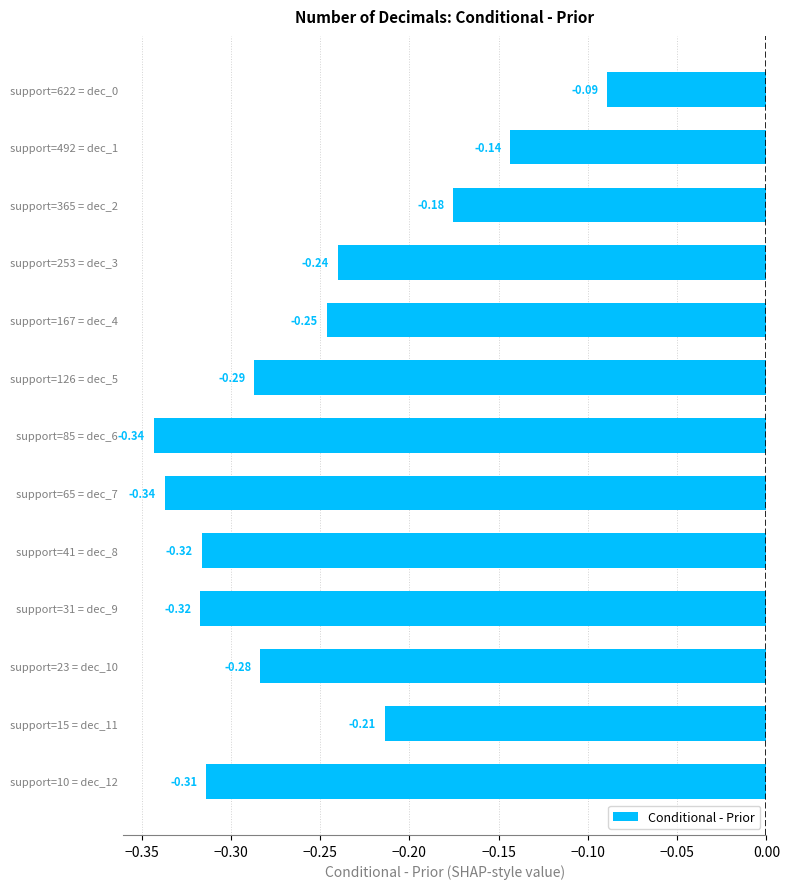

How many bars are there in total?

13